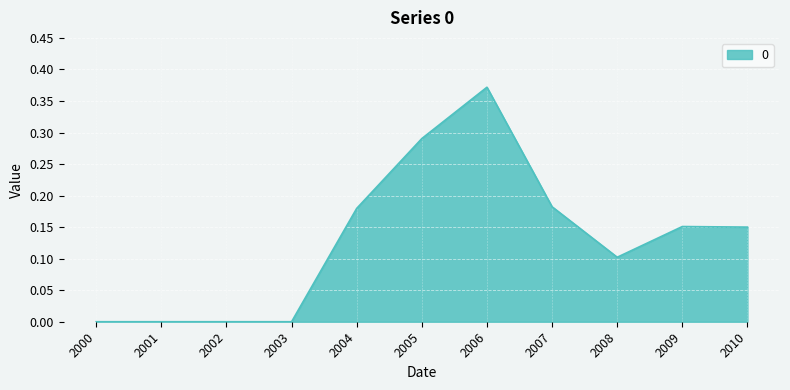

The chart shows a value of 0.0 at 2002. True or false?

True